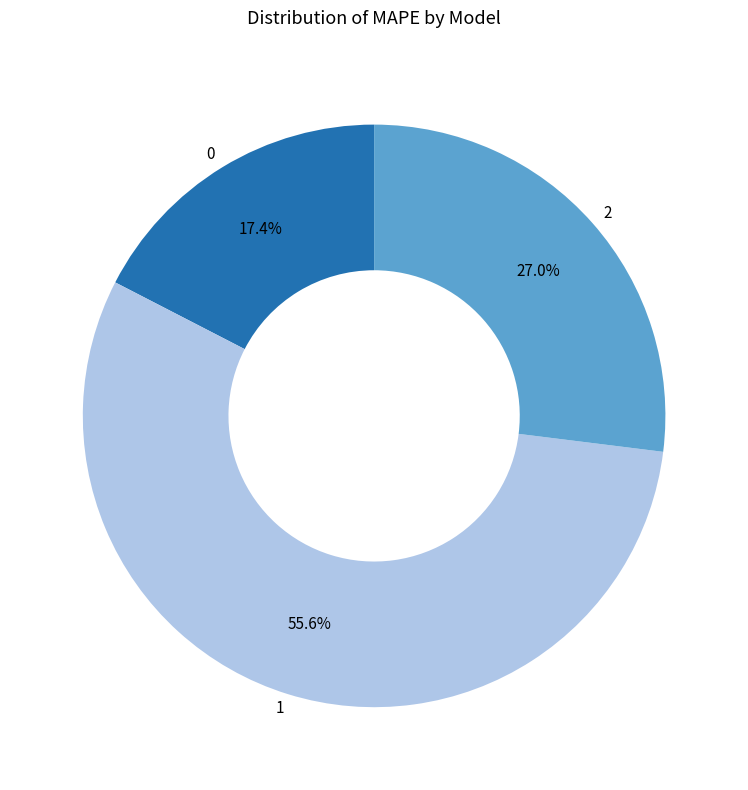

Which has a higher value, 2 or 0?

2